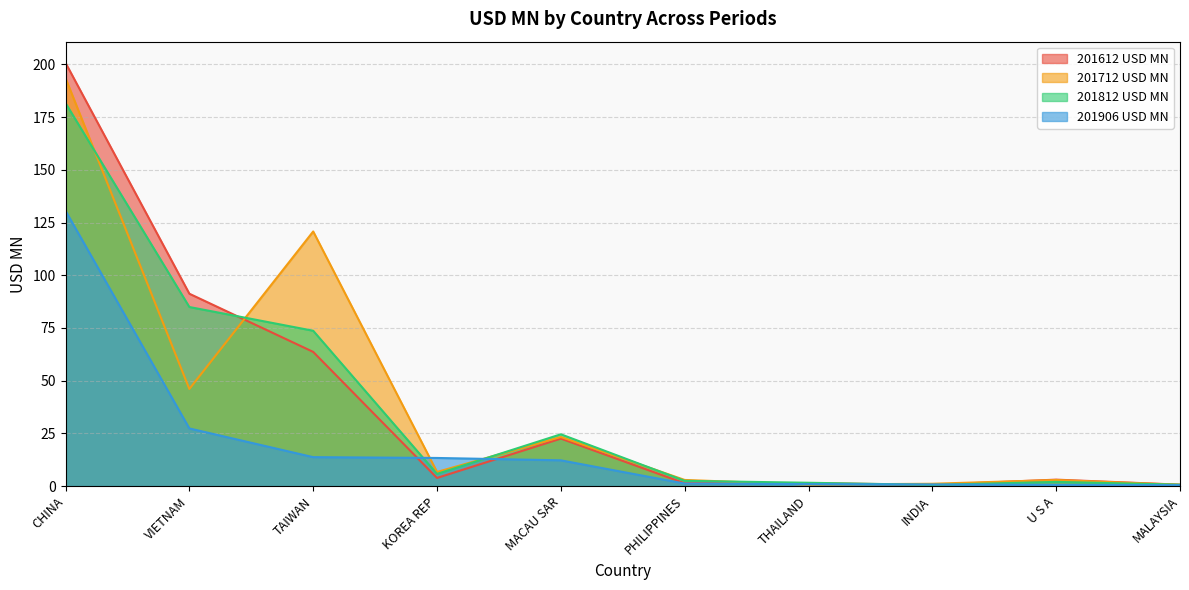

What is the difference between the second highest and minimum values in the 201812 USD MN series?

84.4